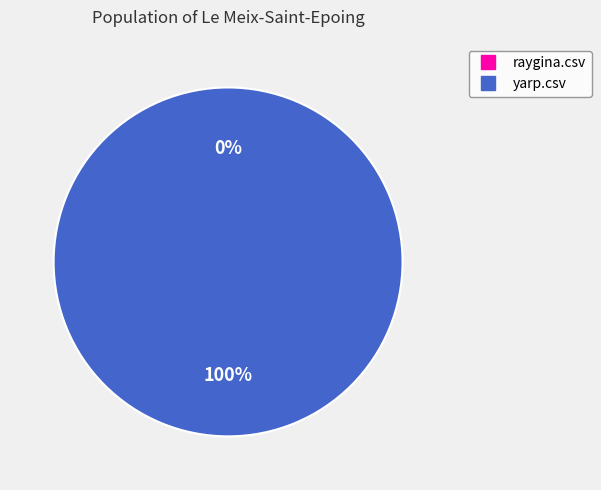

Is there a majority slice in this chart?

Yes